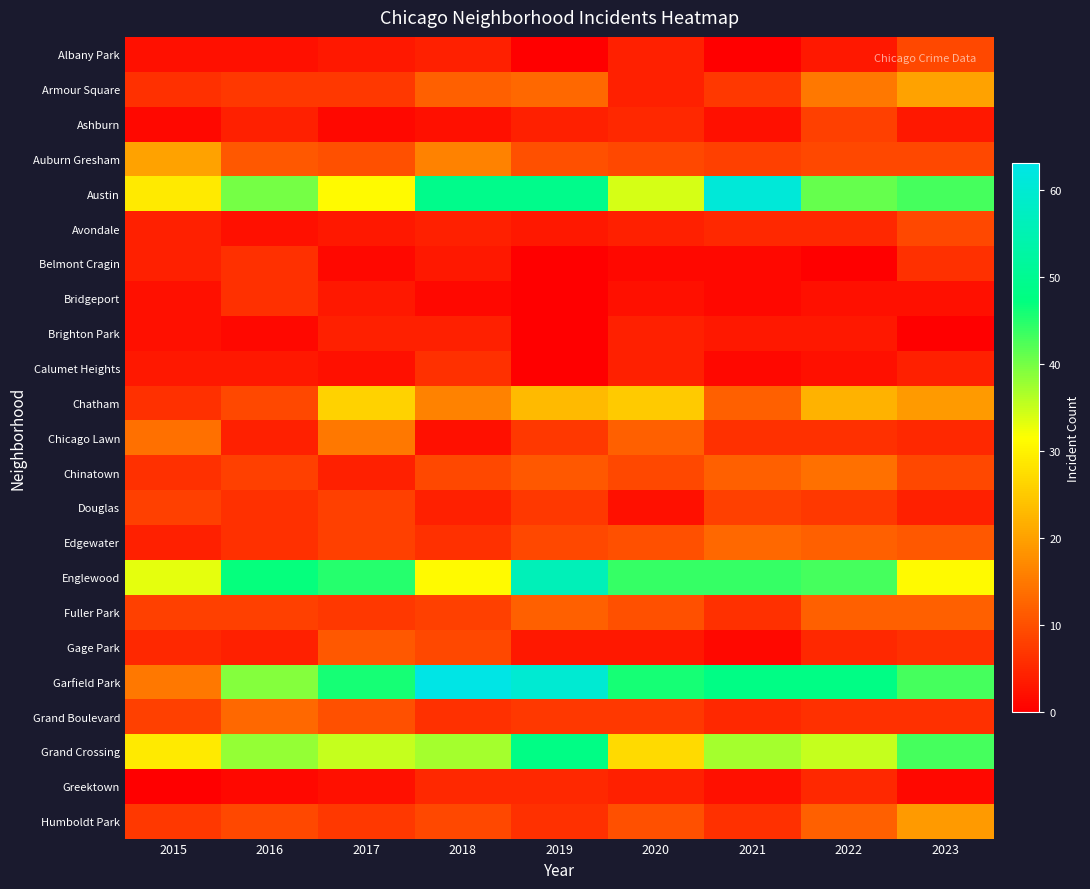

How many series are shown in this chart?

23